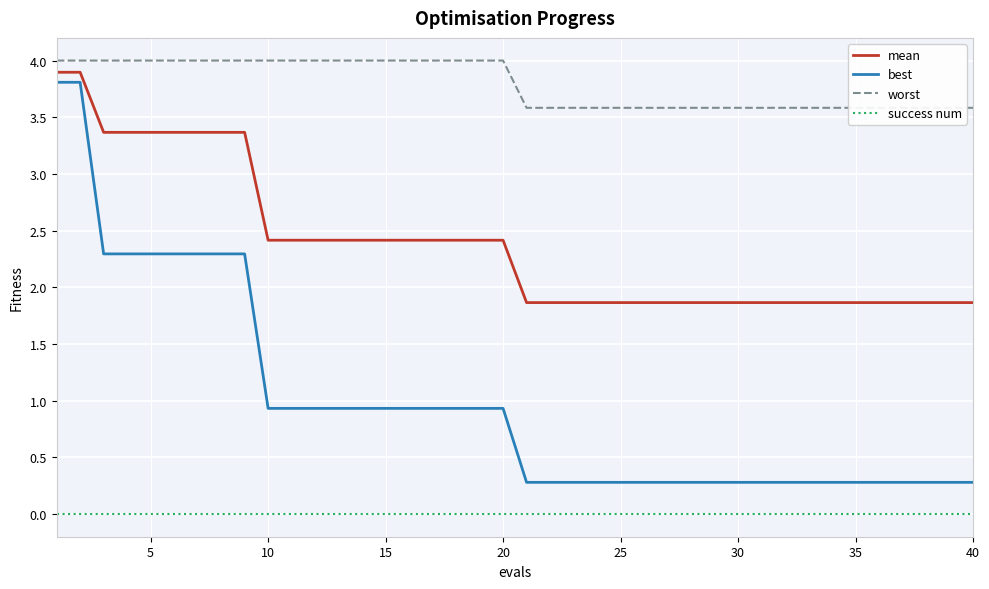

What value does the mean series have at 10?

2.4